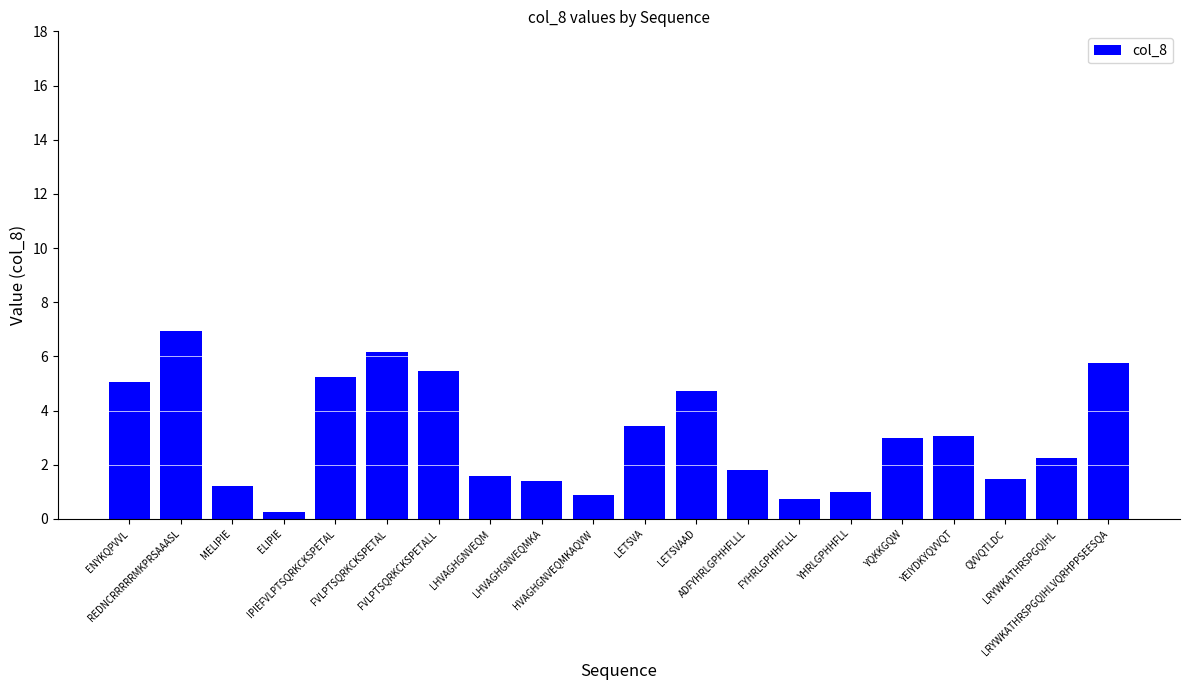

Is it true that the value at ADFYHRLGPHHFLLL is 1.8?

True